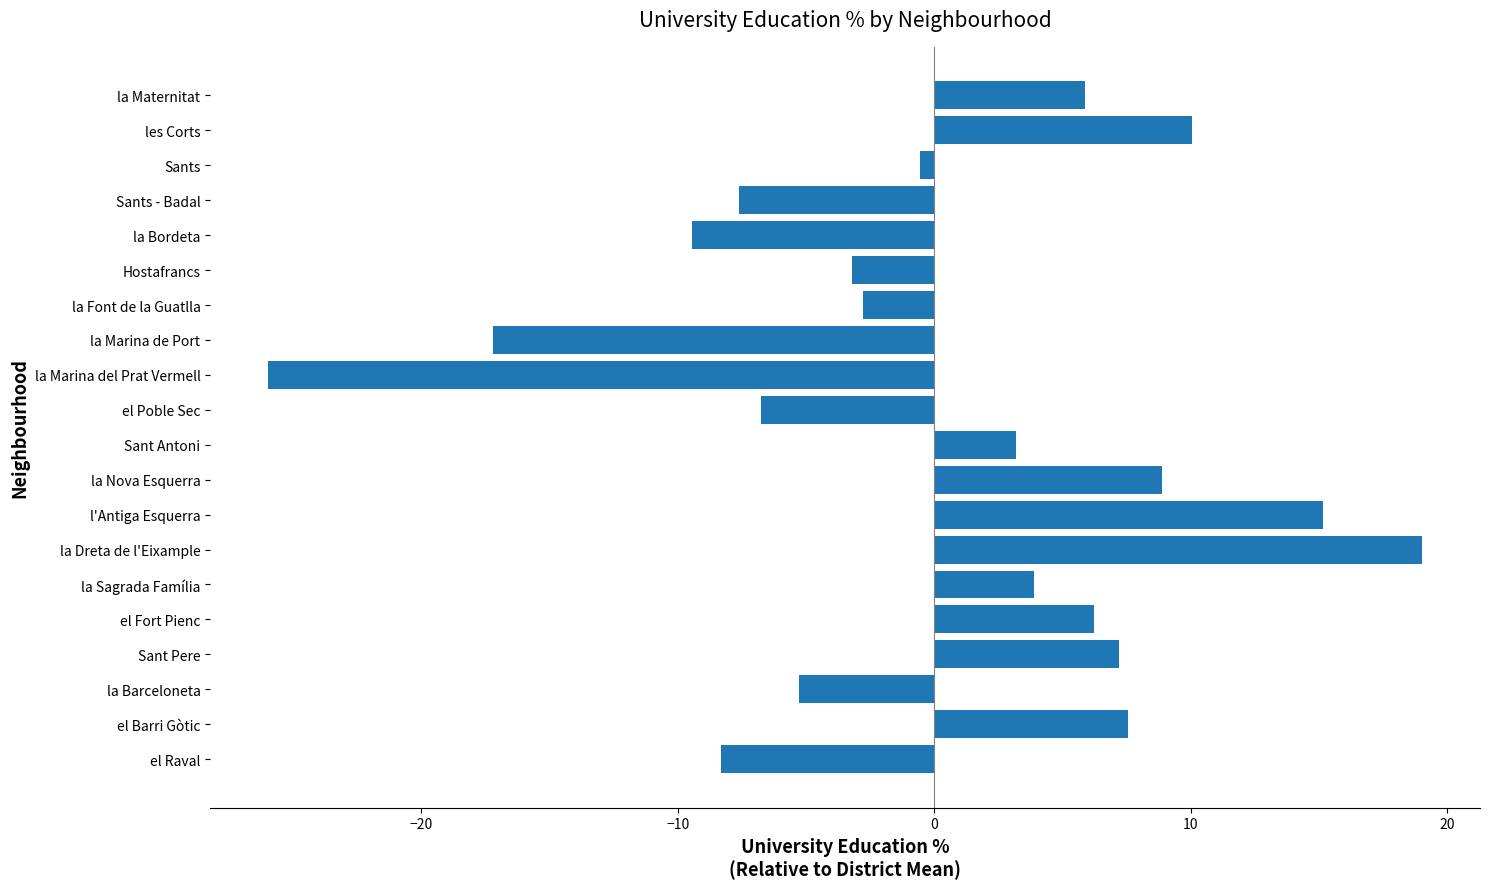

True or false: the data shows -6.7 at el Poble Sec.

True